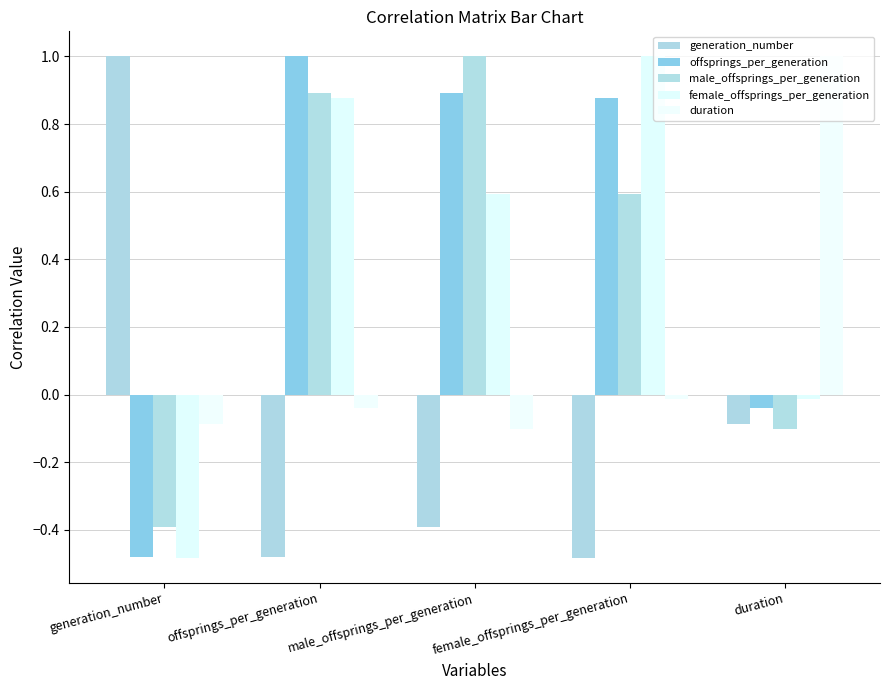

At which label does offsprings_per_generation first exceed 0?

offsprings_per_generation